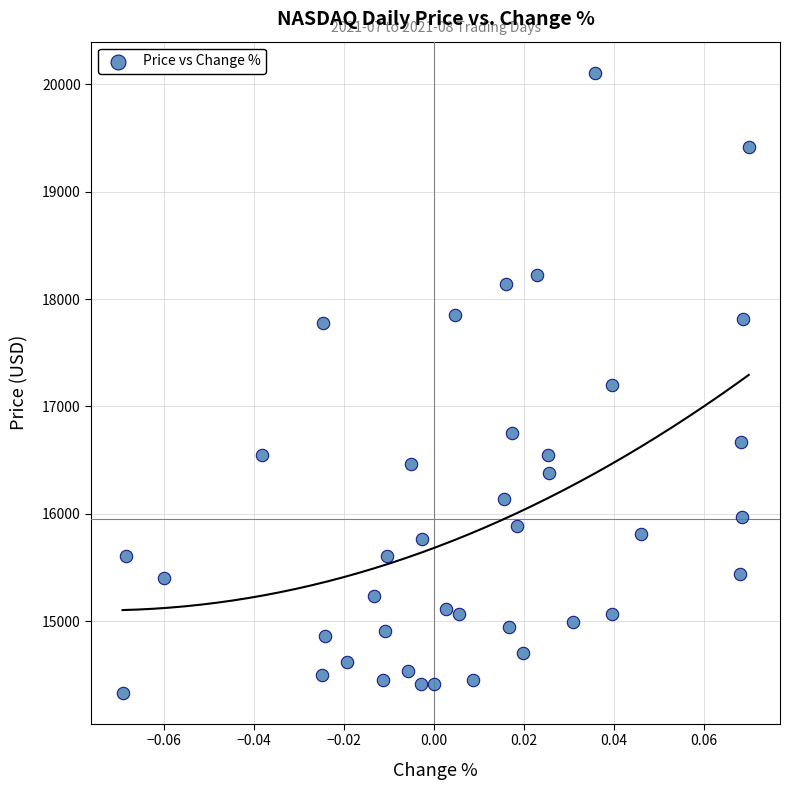

What is the range of Y values (max minus min)?

5774.4